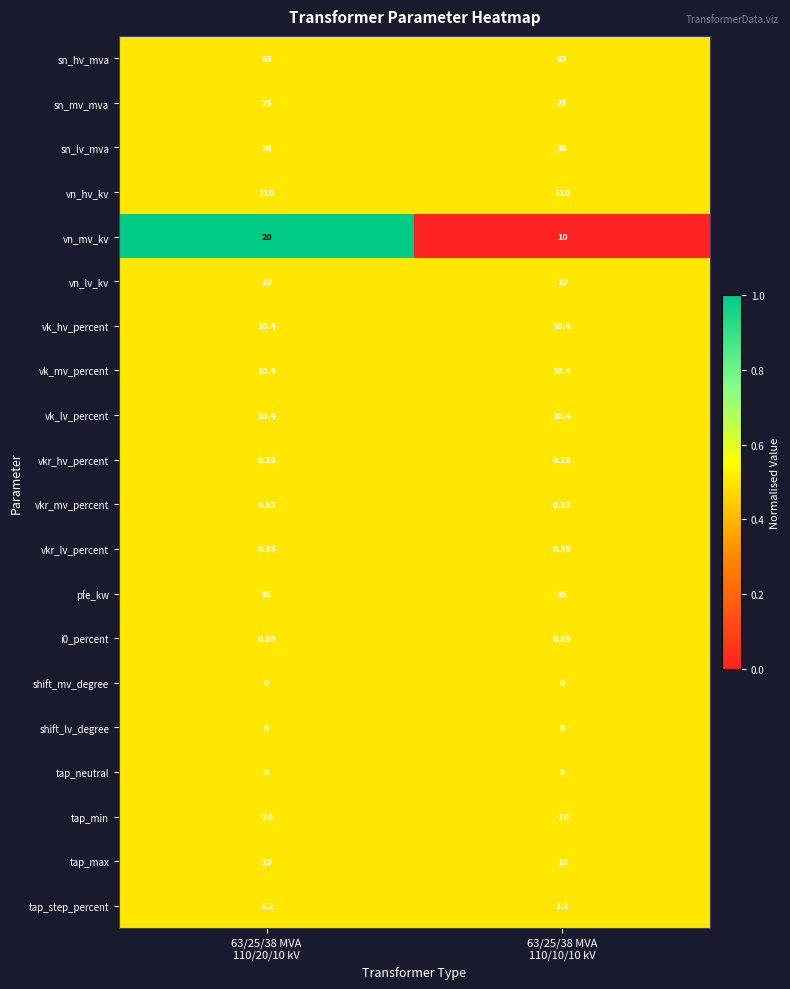

Which series has the largest range (max minus min)?

vn_mv_kv